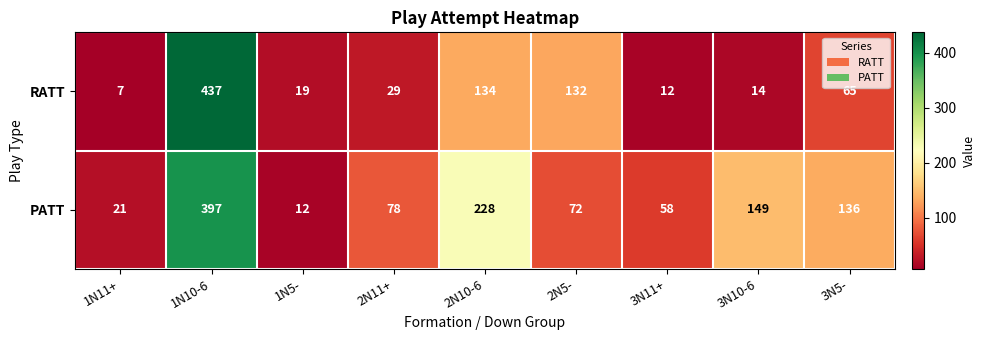

How many distinct data groups are displayed?

2